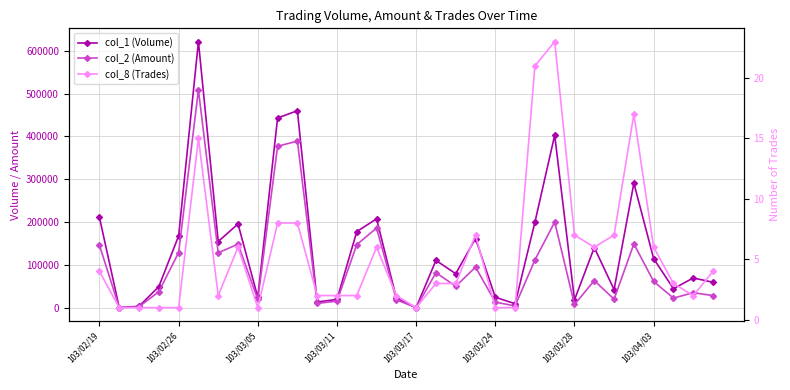

Is the value of col_2 (Amount) at 30 greater than the value of col_1 (Volume) at 21?

Yes